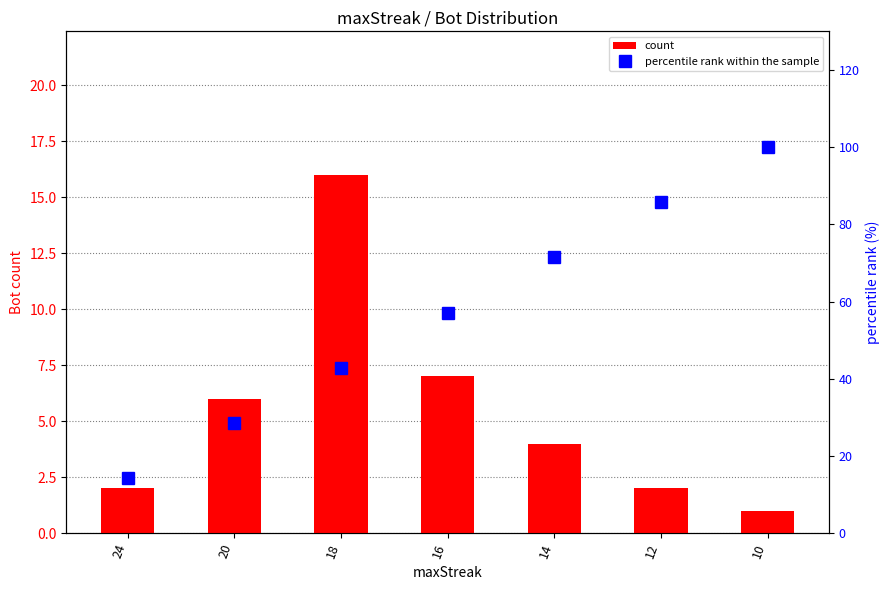

Reading right to left, what are all the values shown in this chart?

count: 10=1.0	12=2.0	14=4.0	16=7.0	18=16.0	20=6.0	24=2.0
percentile rank within the sample: 10=100.0	12=85.7	14=71.4	16=57.1	18=42.9	20=28.6	24=14.3